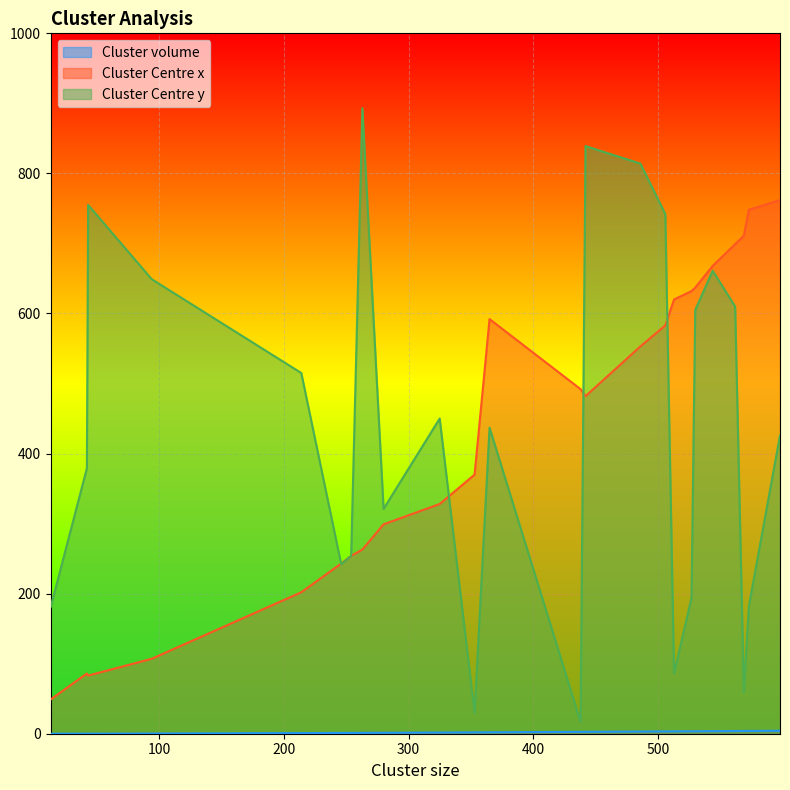

True or false: Cluster volume and Cluster Centre y intersect in this chart.

False